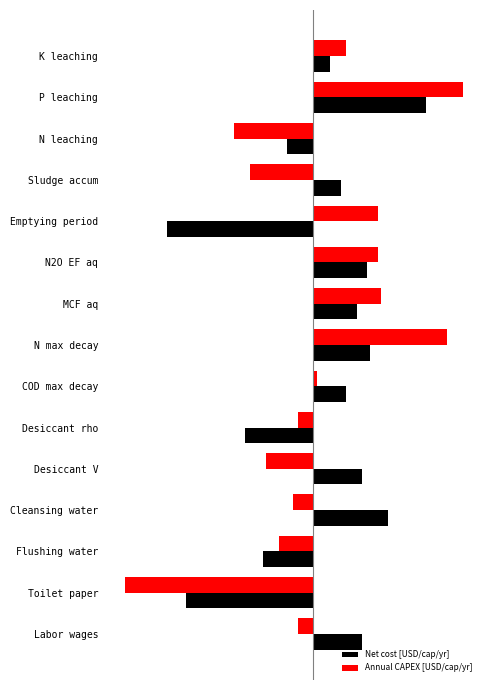

What are all the series names shown in the legend?

Net cost [USD/cap/yr], Annual CAPEX [USD/cap/yr]